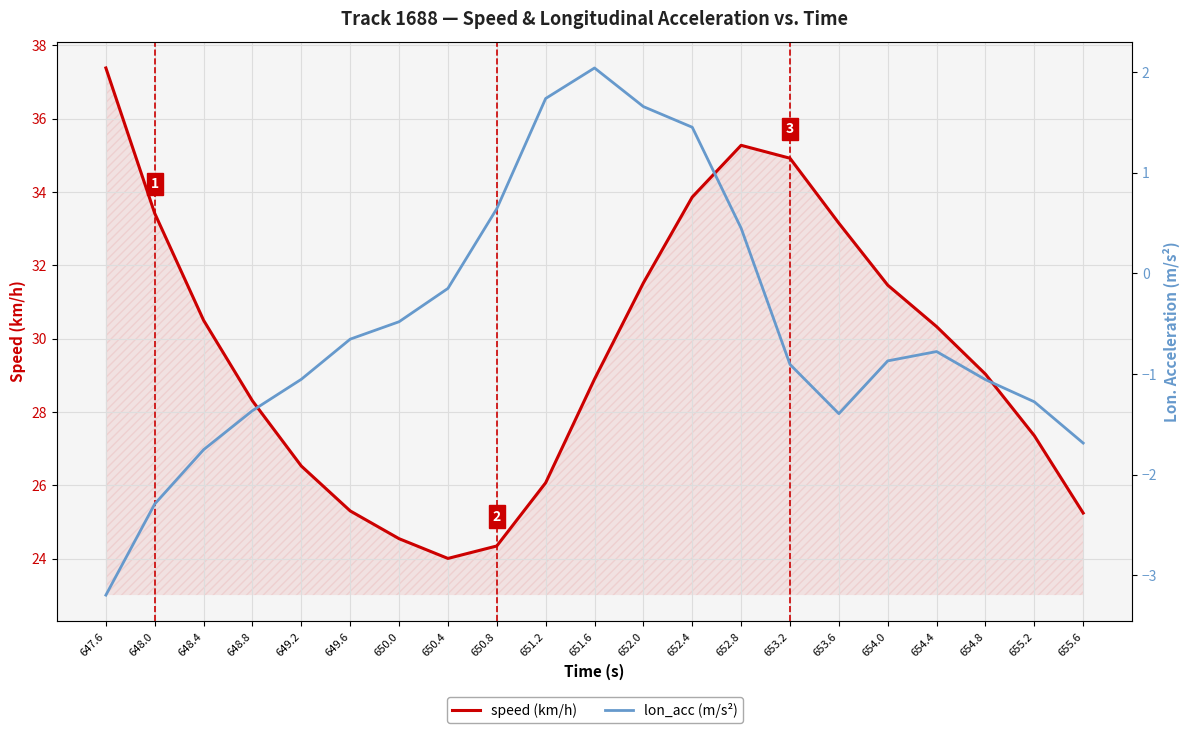

What is the total value across all series at 653.6?

31.8